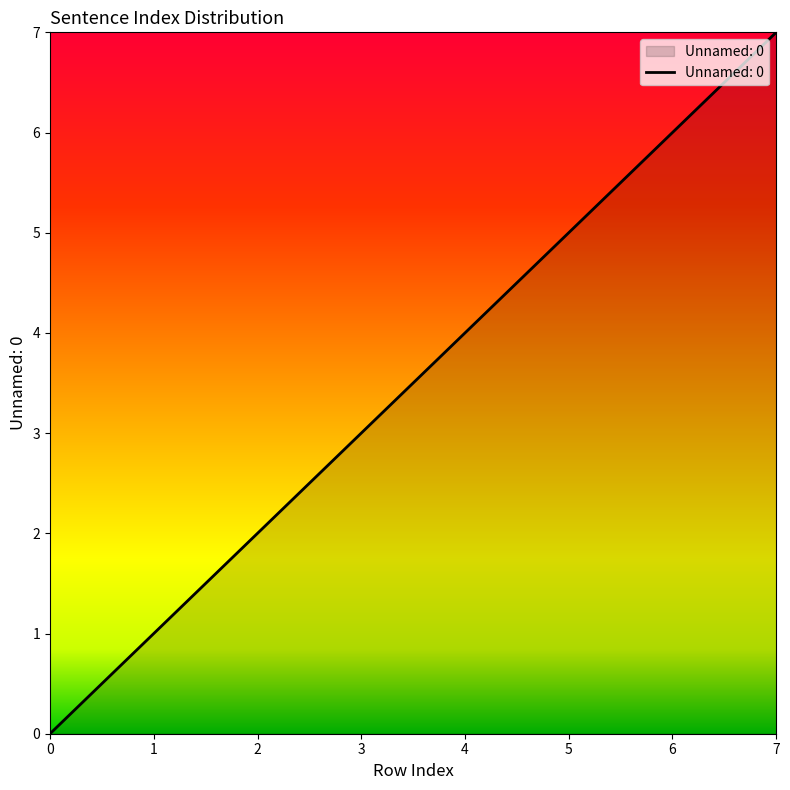

What is the difference between the maximum and minimum values?

7